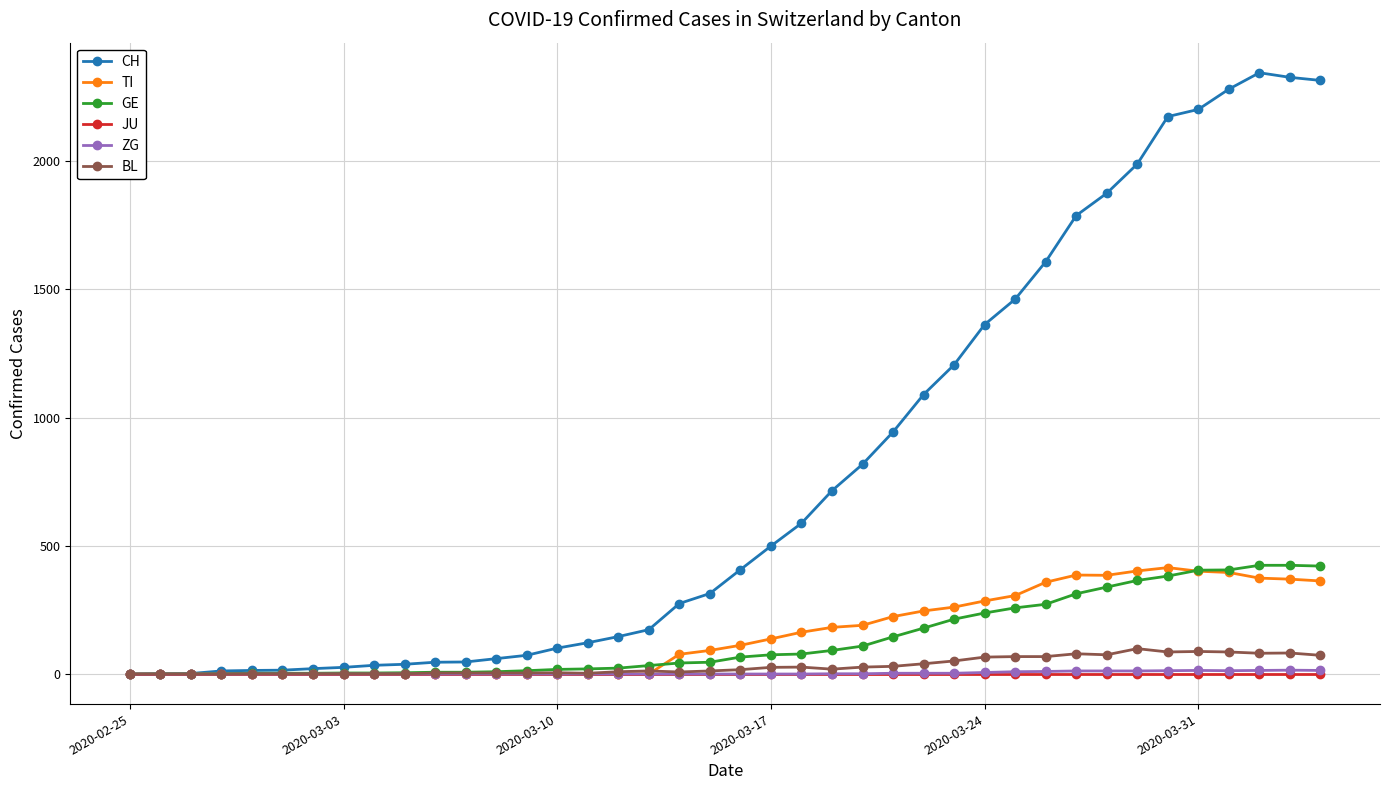

How many data points does each series have?

40